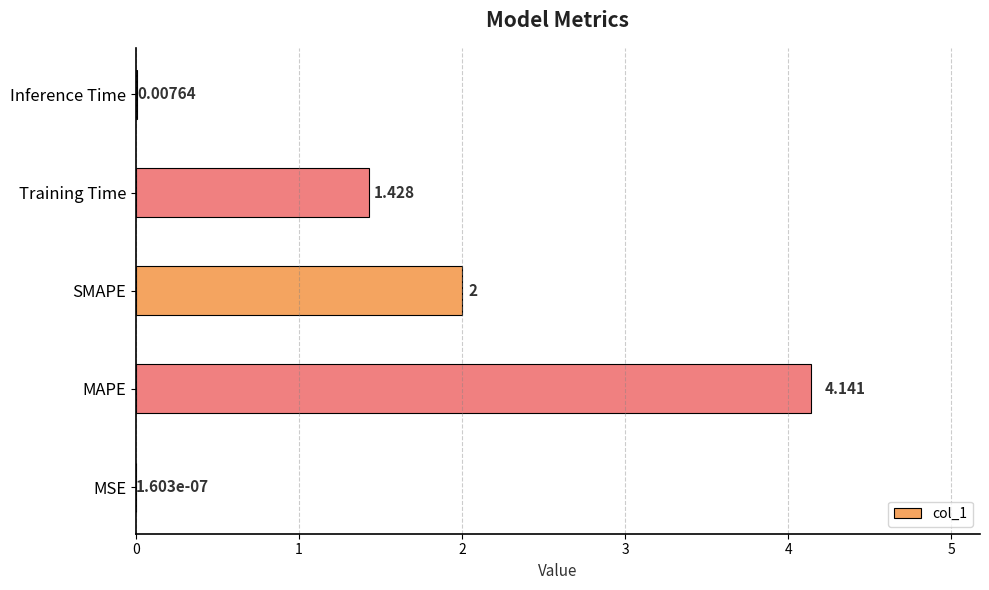

Which has a higher value, SMAPE or MSE?

SMAPE